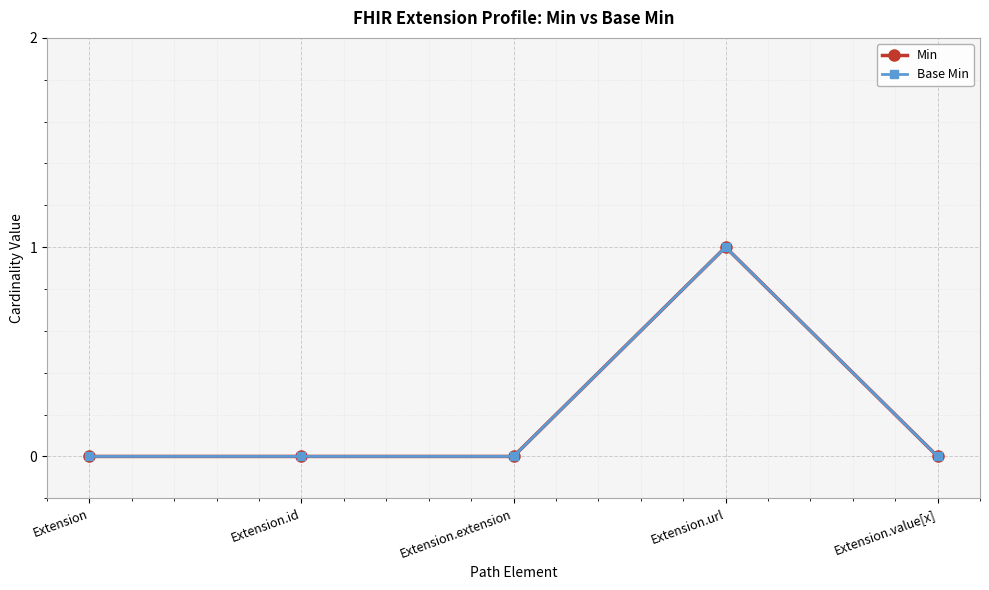

Does the chart have visible grid lines?

Yes